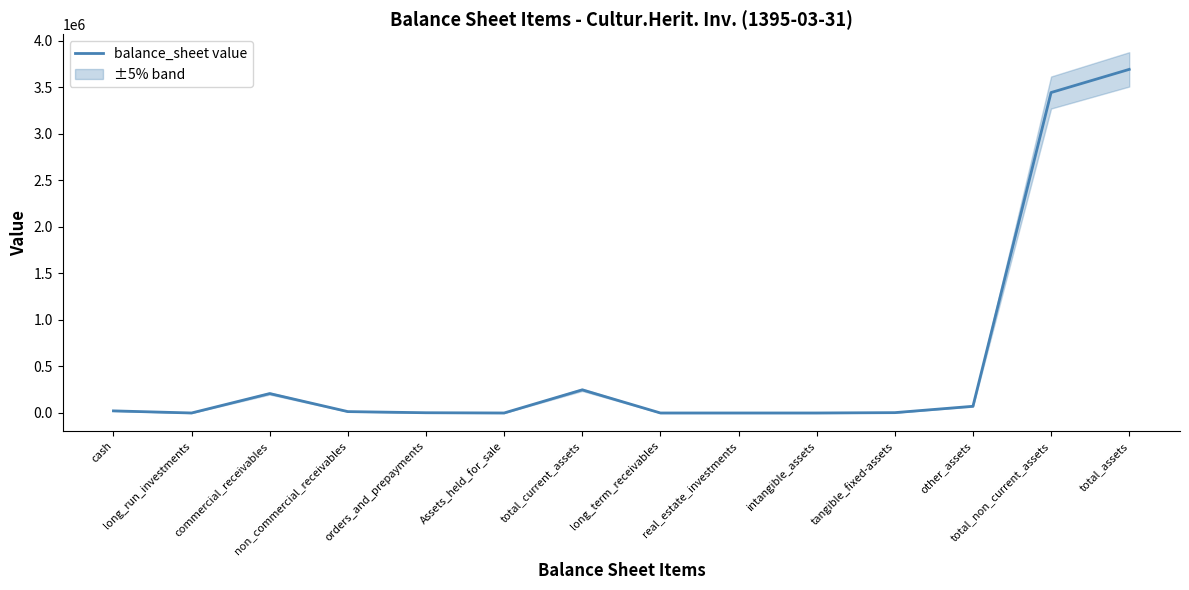

Rank the categories by value from lowest to highest.

long_run_investments, Assets_held_for_sale, long_term_receivables, real_estate_investments, intangible_assets, orders_and_prepayments, tangible_fixed-assets, non_commercial_receivables, cash, other_assets, commercial_receivables, total_current_assets, total_non_current_assets, total_assets